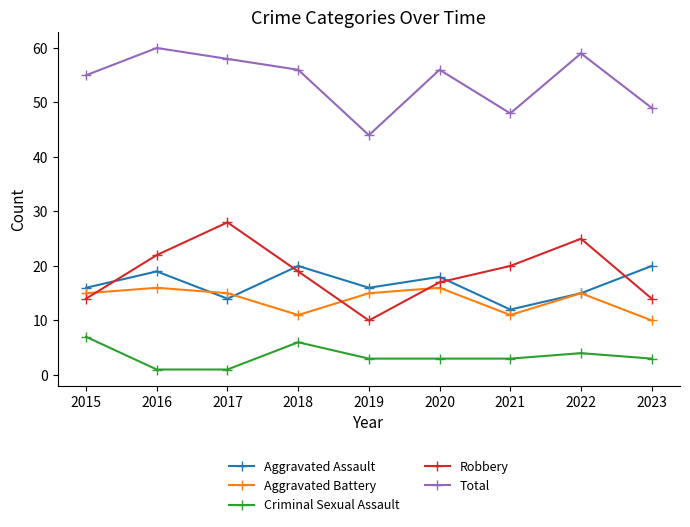

At which label does Criminal Sexual Assault first exceed 3?

2015